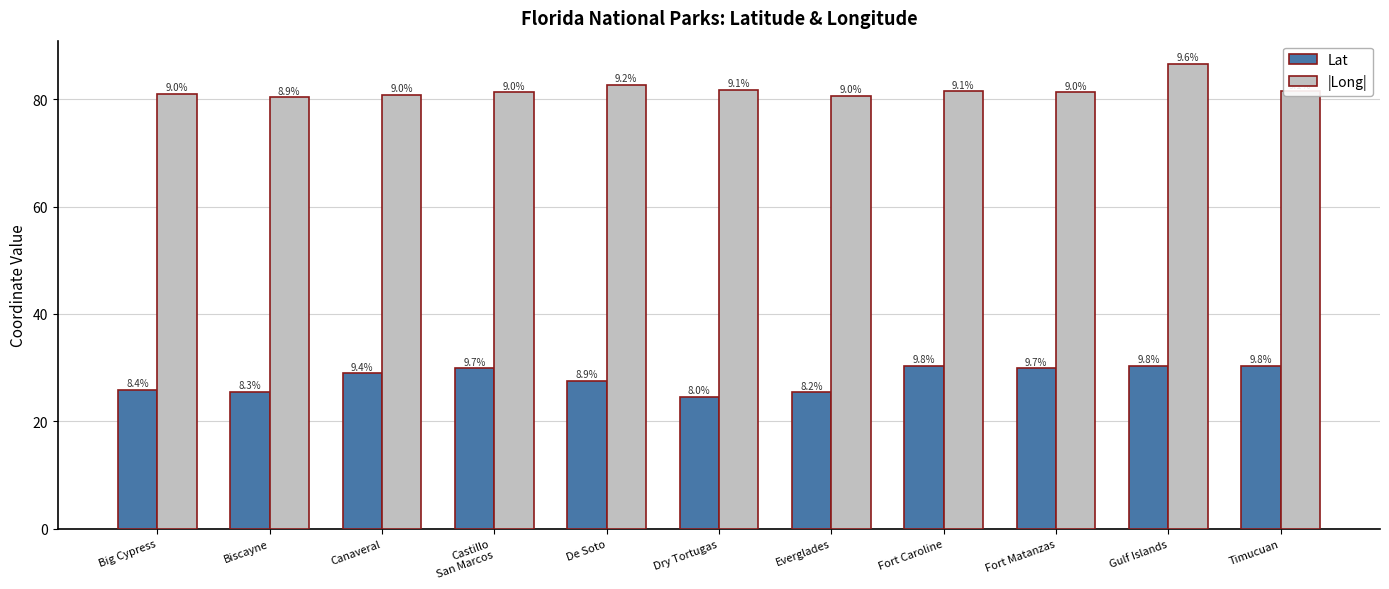

List the series in order of their overall mean, lowest first.

Lat, |Long|